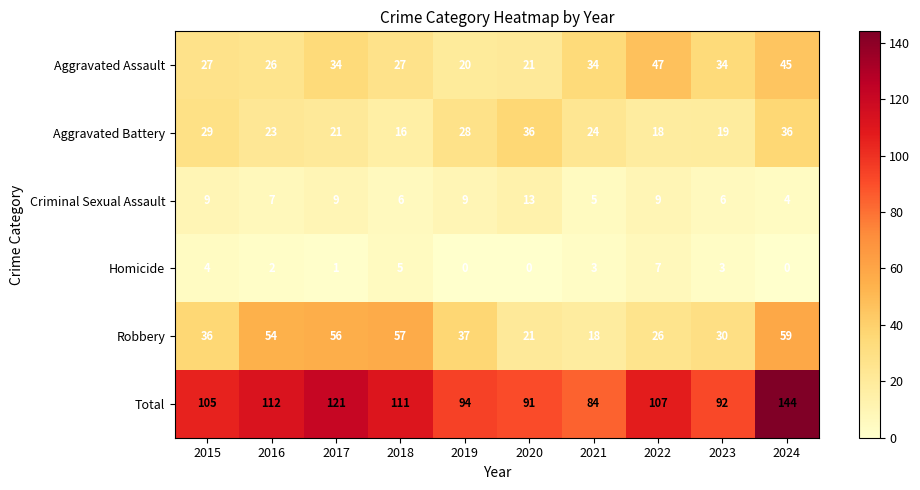

True or false: Homicide has a value of 7 at 2018.

False